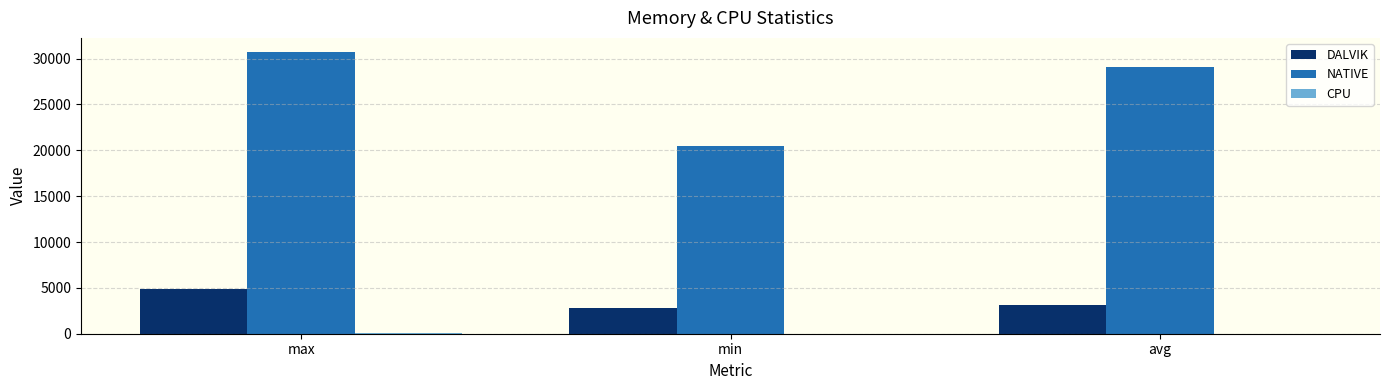

Which series has the largest total across all categories?

NATIVE